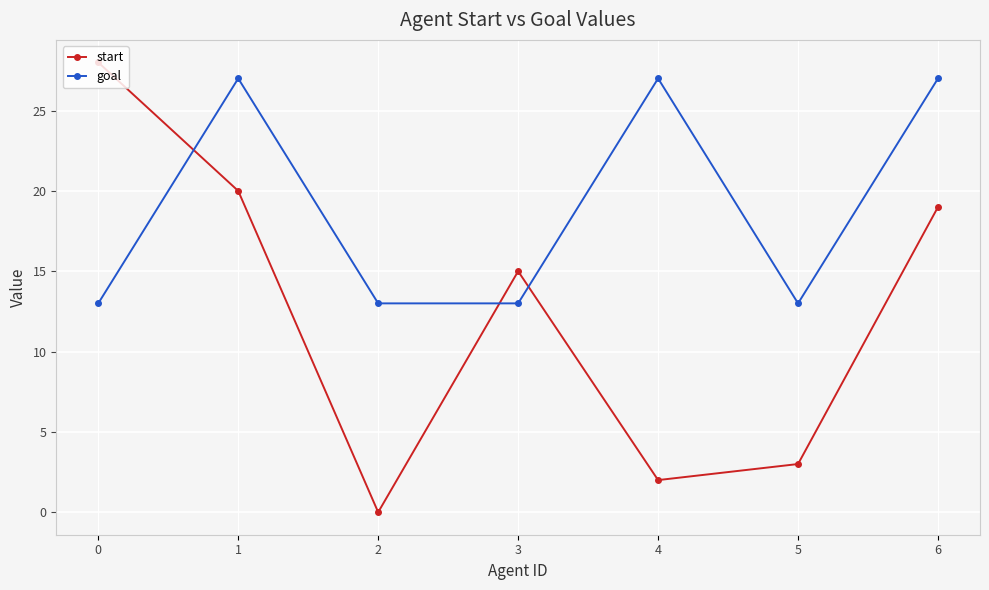

At 5, list the series in order from largest to smallest.

goal, start